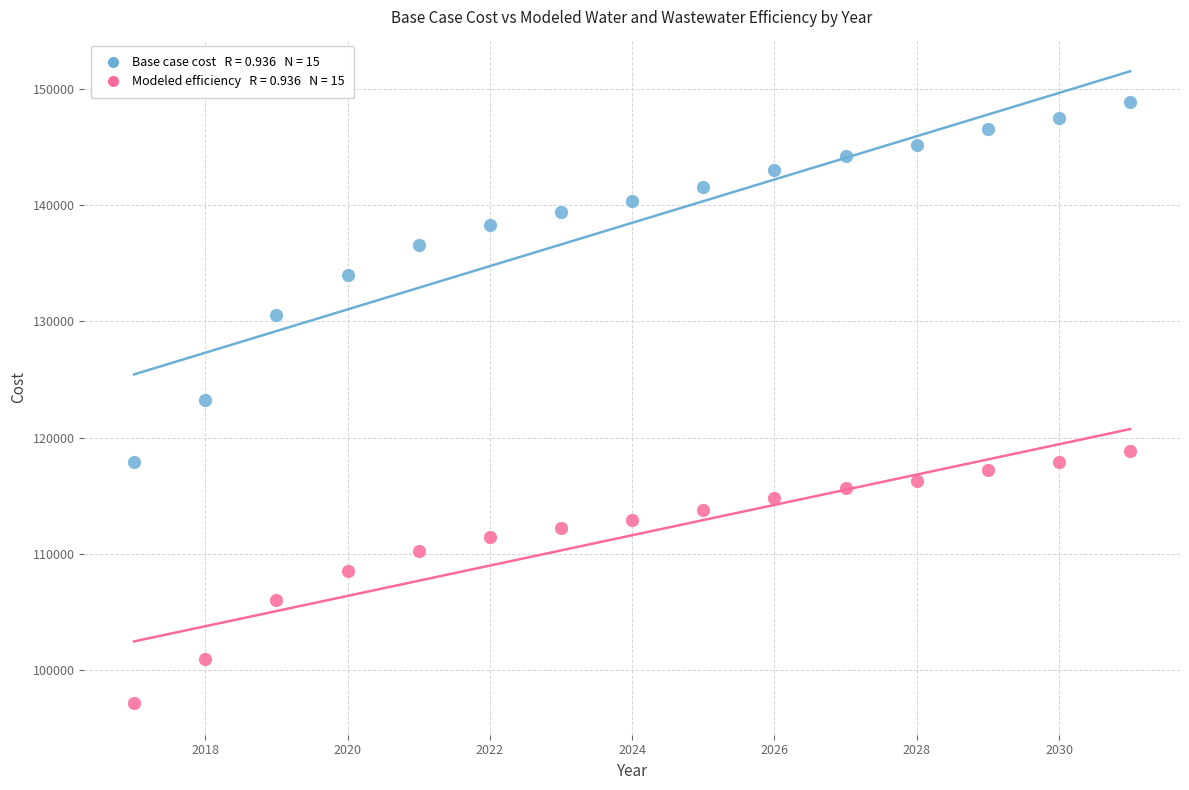

Across all data points, what is the range of Y values (max minus min)?

51649.5